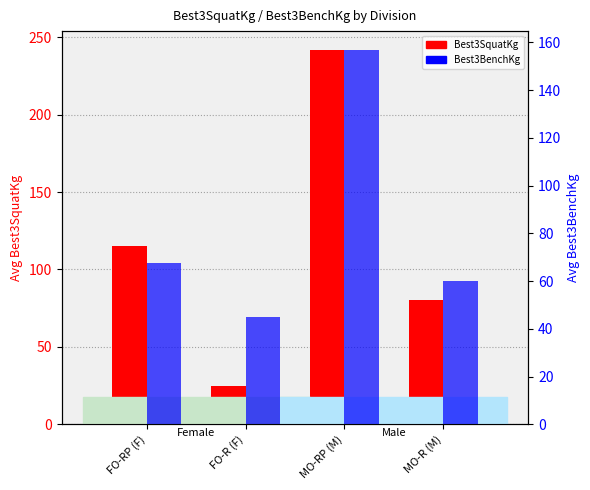

The Avg Best3BenchKg series shows 60.0 at MO-R (M). True or false?

True